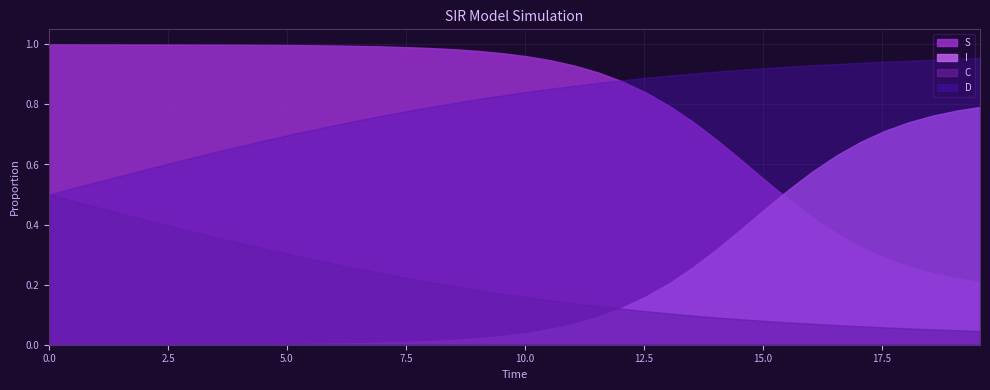

True or false: D and I intersect in this chart.

False